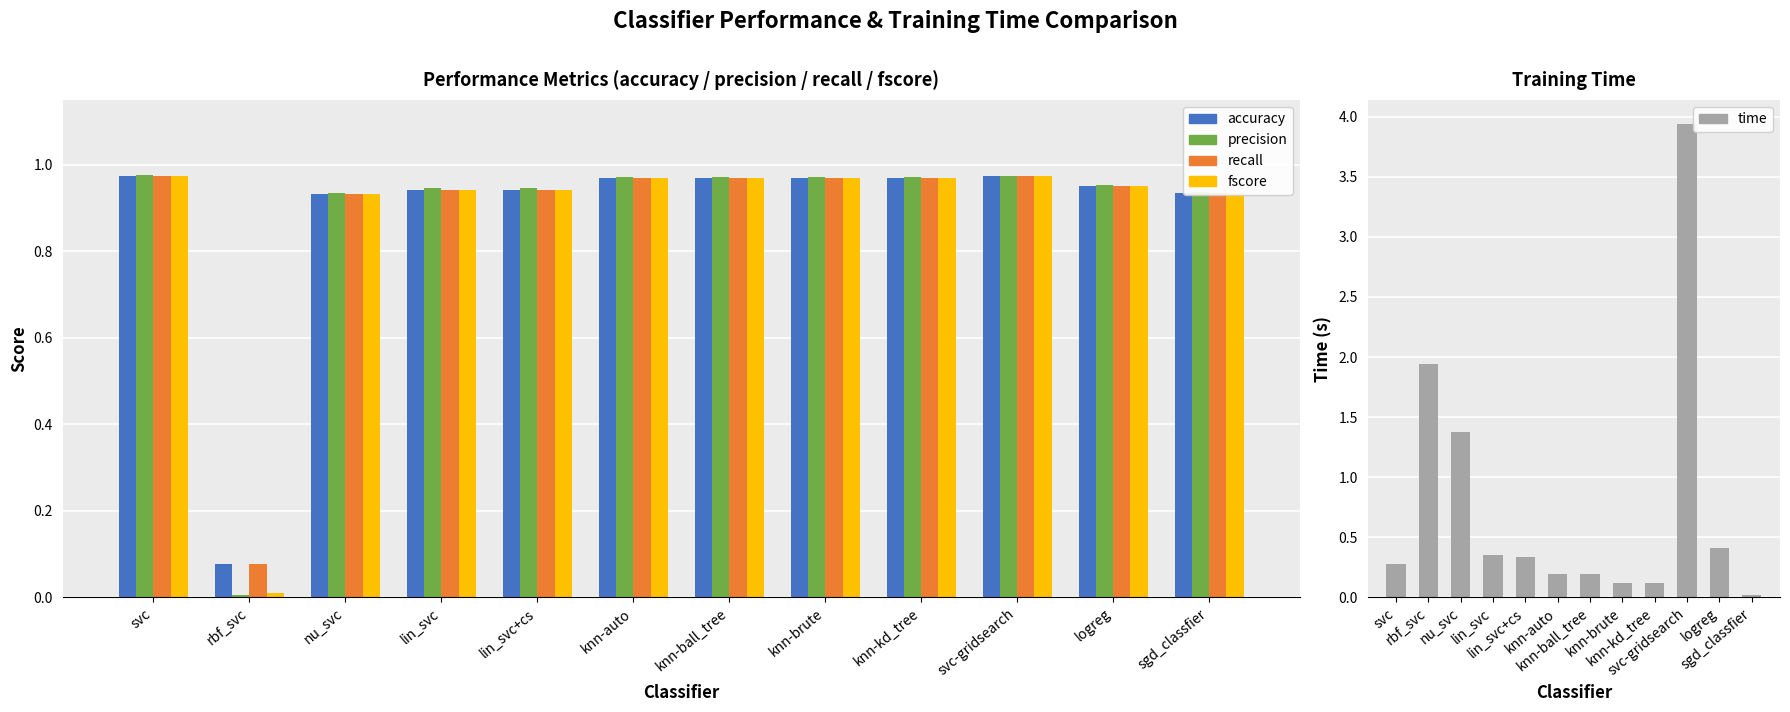

What is the sum of the recall values at lin_svc+cs and rbf_svc?

1.0